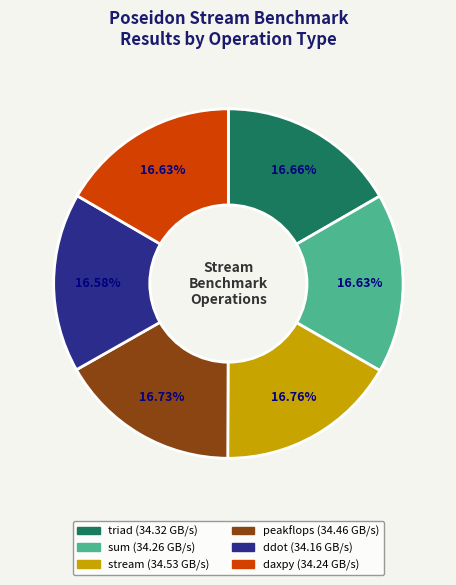

Approximately how many times larger is the value at ddot compared to sum?

1.0